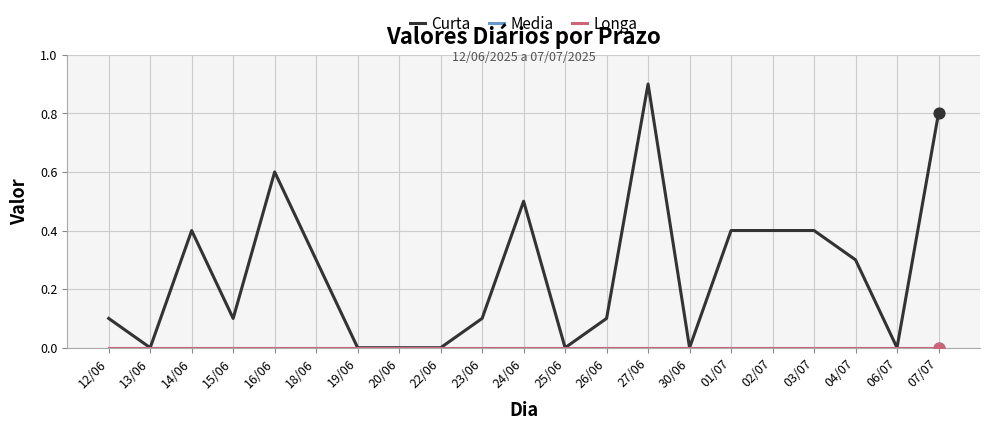

Does the chart have visible grid lines?

Yes